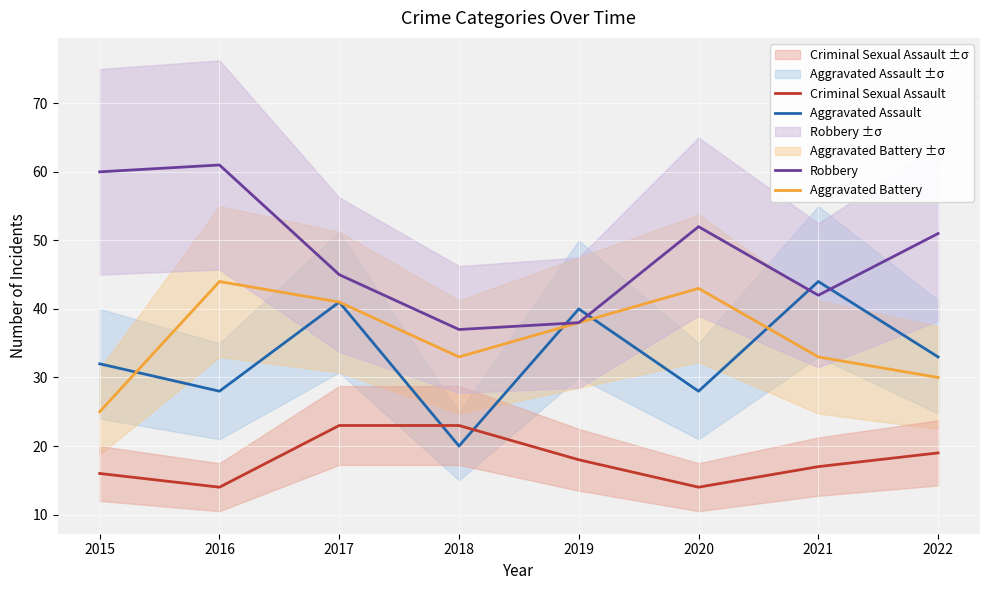

Where is Robbery nearest to the value 49?

2022